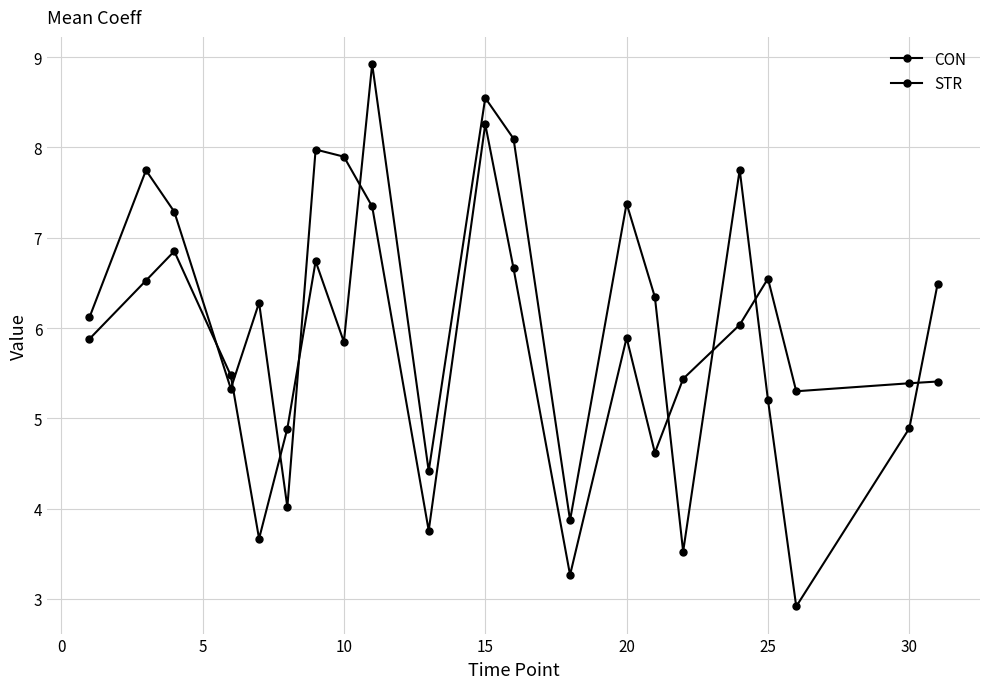

How many series are shown in this chart?

2